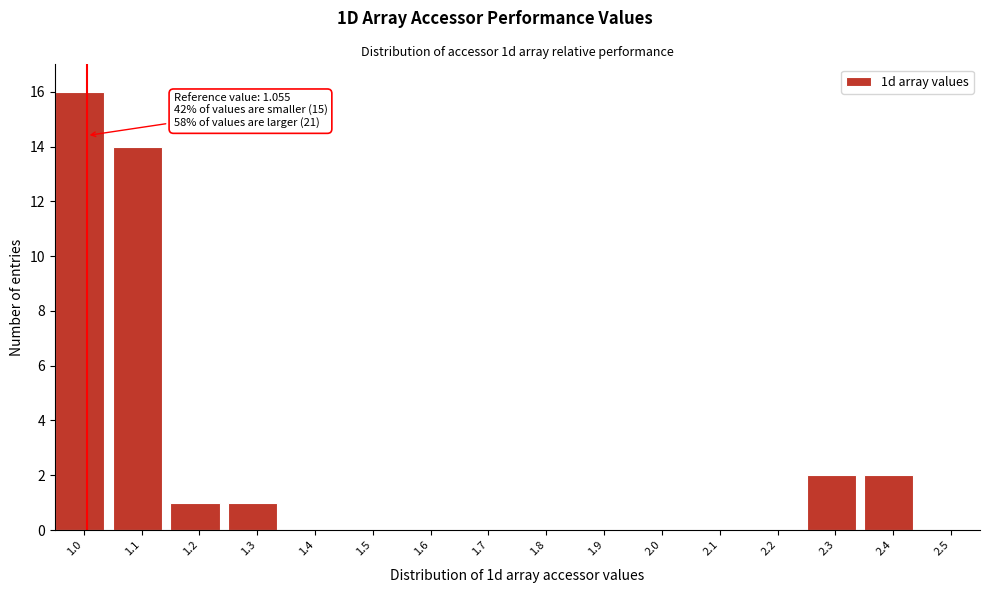

Reading left to right, list all the values displayed in this chart.

1.0=16	1.1=14	1.2=1	1.3=1	1.4=0	1.5=0	1.6=0	1.7=0	1.8=0	1.9=0	2.0=0	2.1=0	2.2=0	2.3=2	2.4=2	2.5=0